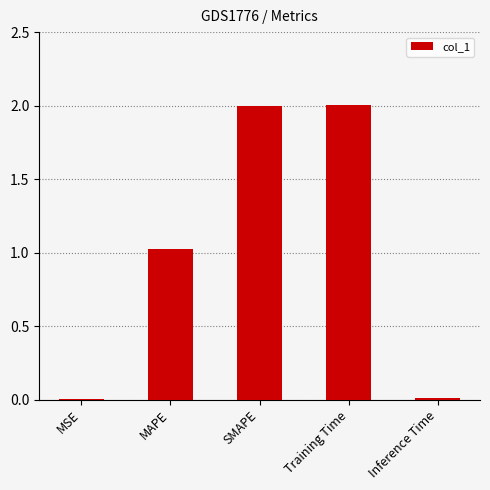

What is the sum of all values?

5.0